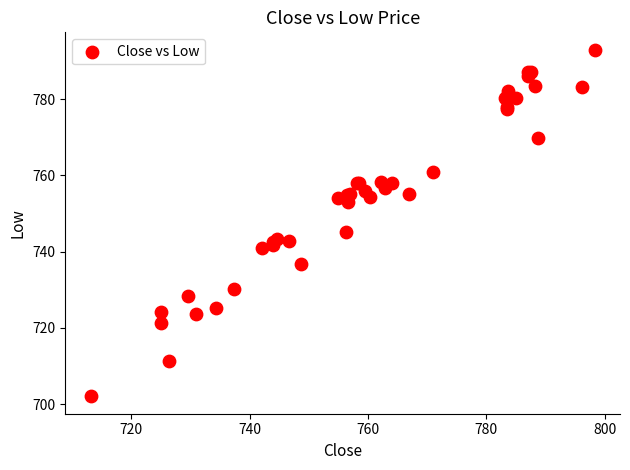

What Y value in the scatter plot is closest to 747?

745.1